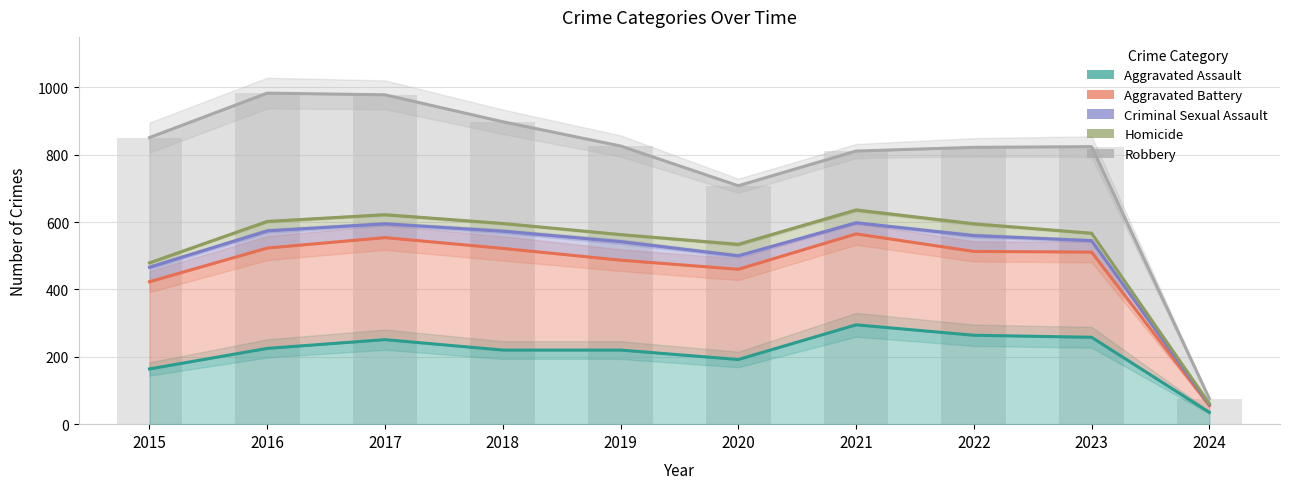

Reading left to right, transcribe all the data shown in this chart.

Aggravated Assault: 2015=164	2016=225	2017=251	2018=220	2019=220	2020=192	2021=295	2022=264	2023=258	2024=35
Aggravated Battery: 2015=423	2016=523	2017=554	2018=522	2019=487	2020=460	2021=565	2022=513	2023=511	2024=55
Criminal Sexual Assault: 2015=466	2016=574	2017=595	2018=573	2019=542	2020=500	2021=598	2022=560	2023=545	2024=58
Homicide: 2015=479	2016=602	2017=622	2018=596	2019=563	2020=534	2021=636	2022=595	2023=567	2024=61
Robbery: 2015=851	2016=983	2017=978	2018=898	2019=826	2020=708	2021=811	2022=822	2023=824	2024=76